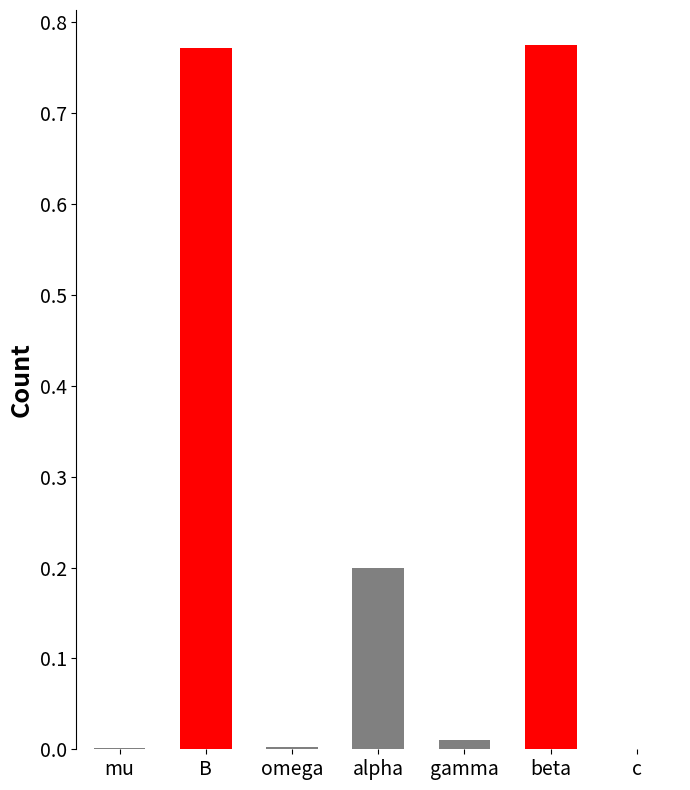

Between alpha and gamma, which is larger?

alpha